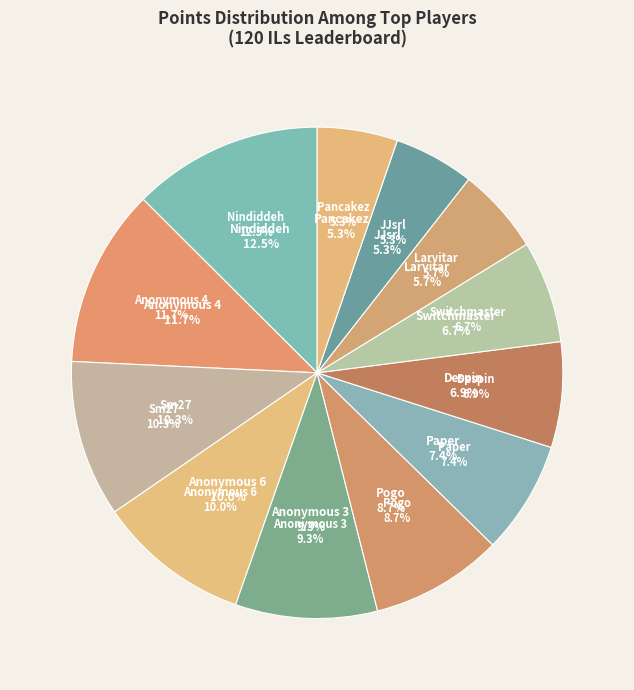

What is the change in value from Anonymous 3 to Larvitar?

-173